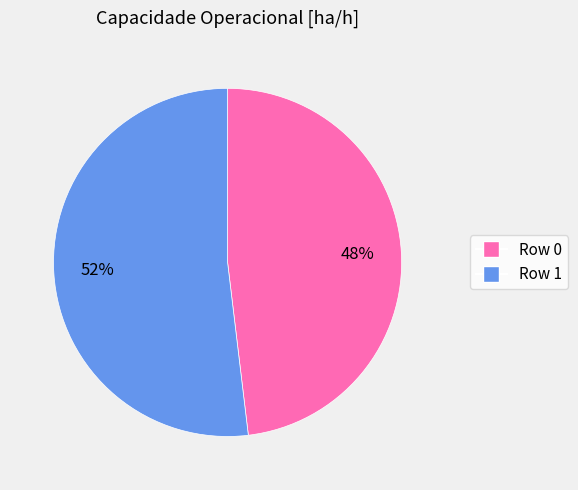

Which category has the smallest portion of the pie?

Row 0